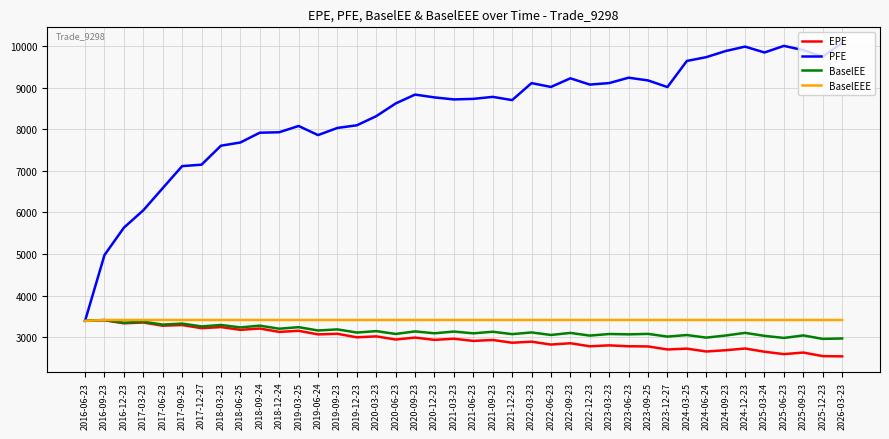

What is the lowest value of the EPE series?

2543.7